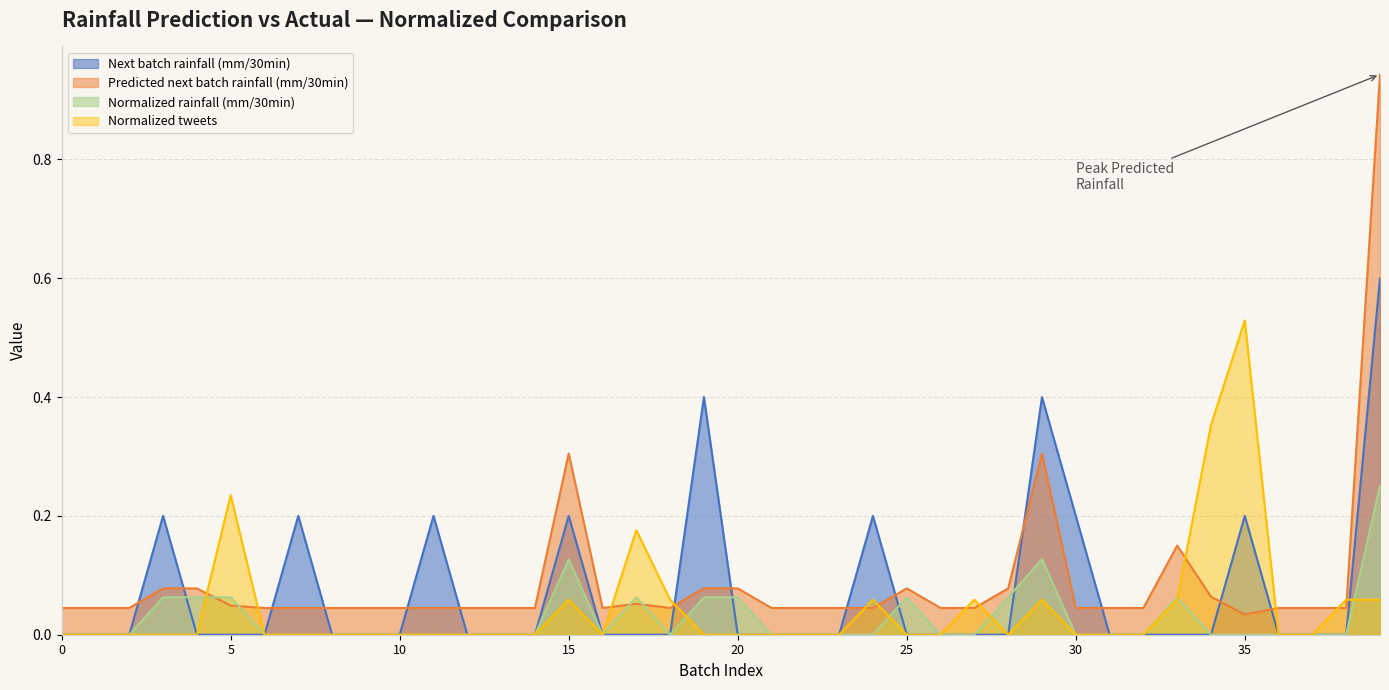

Where is Predicted next batch rainfall (mm/30min) nearest to the value 0?

35